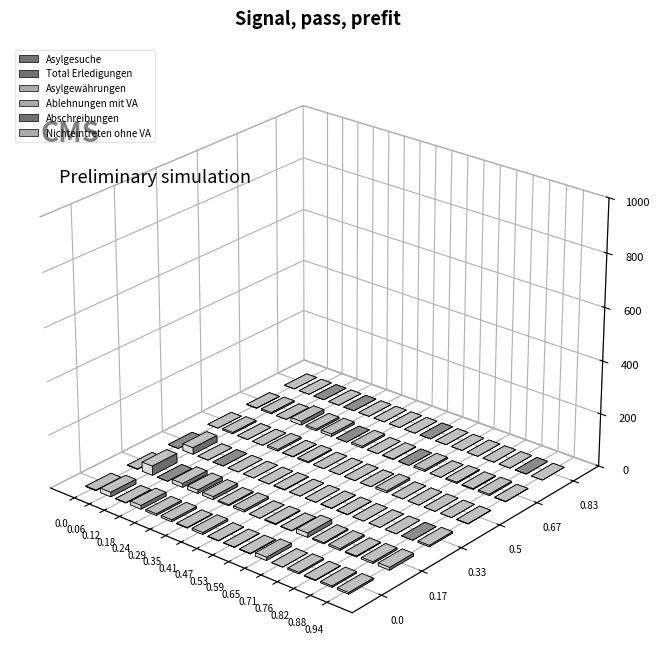

What are all the series names shown in the legend?

Asylgesuche, Total Erledigungen, Asylgewährungen, Ablehnungen mit VA, Abschreibungen, Nichteintreten ohne VA